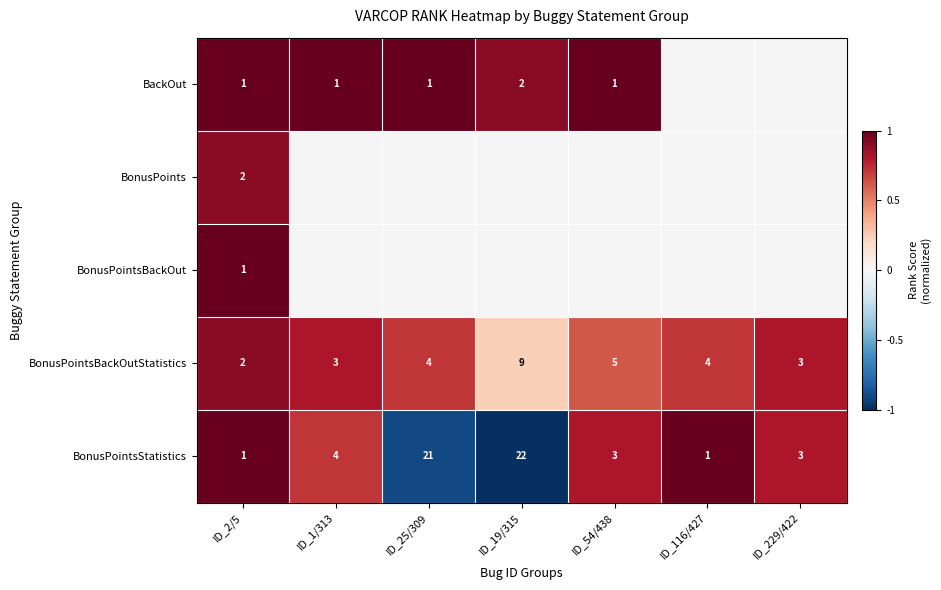

What is the maximum value shown in the chart?

1.0